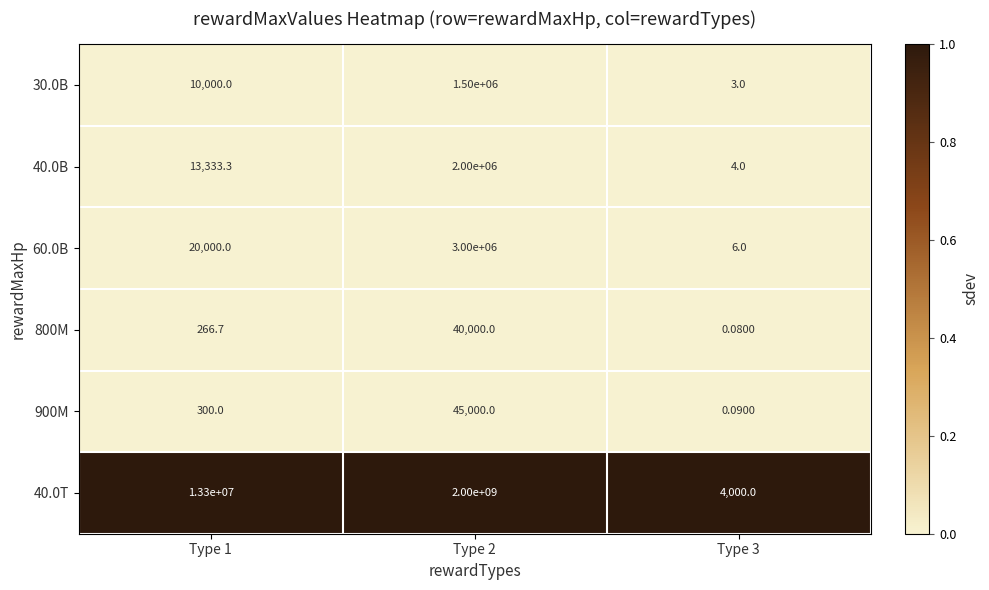

Which series has the largest total across all categories?

40.0T